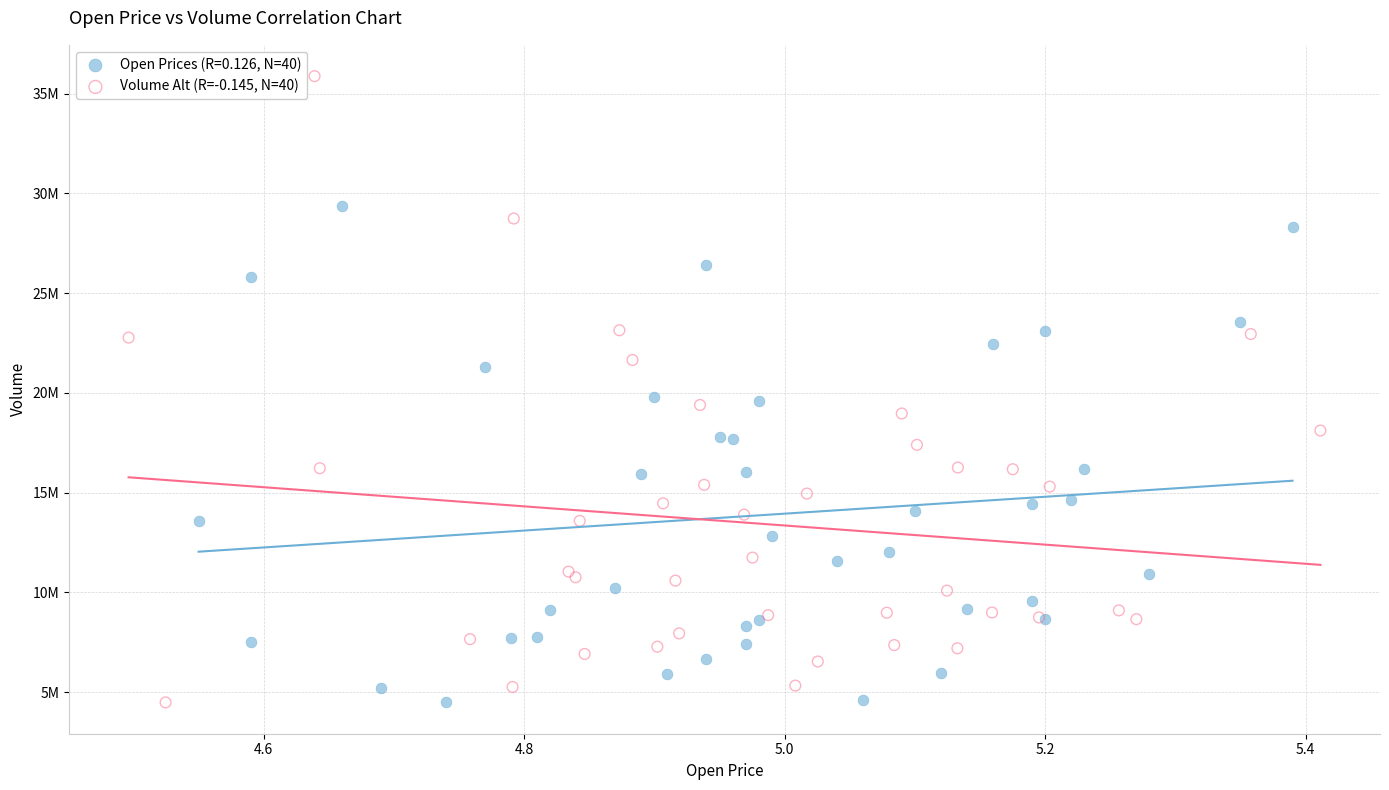

What are all the series names shown in the legend?

Open Prices (R=0.126, N=40), Volume Alt (R=-0.145, N=40)